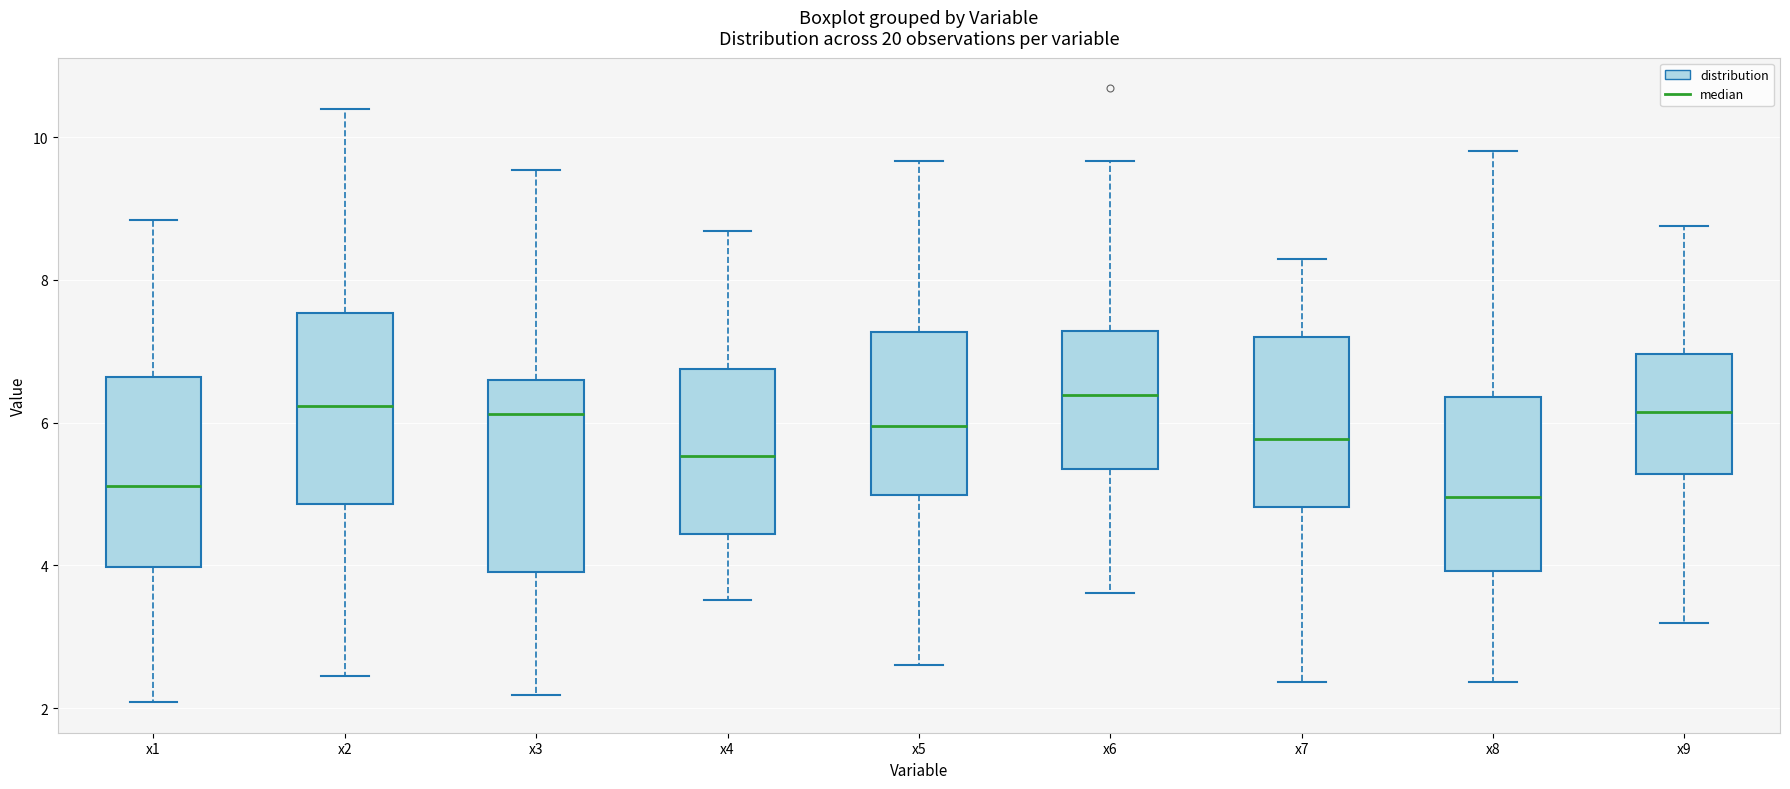

Where does the median line of the box for x4 sit on the y-axis? The values are not printed on the chart, so give them approximately, as read against the axis.

5.6